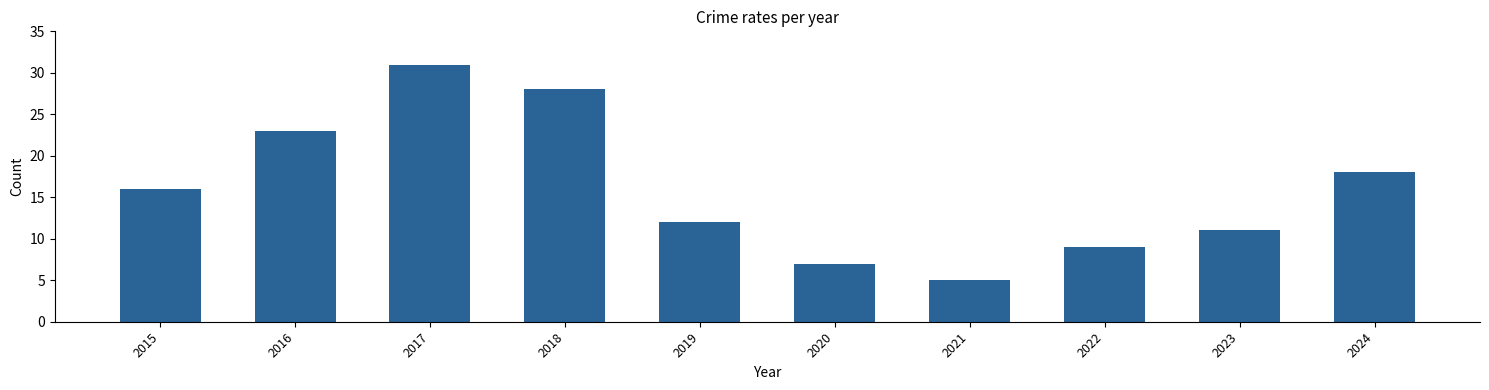

How many data points are less than 16?

5